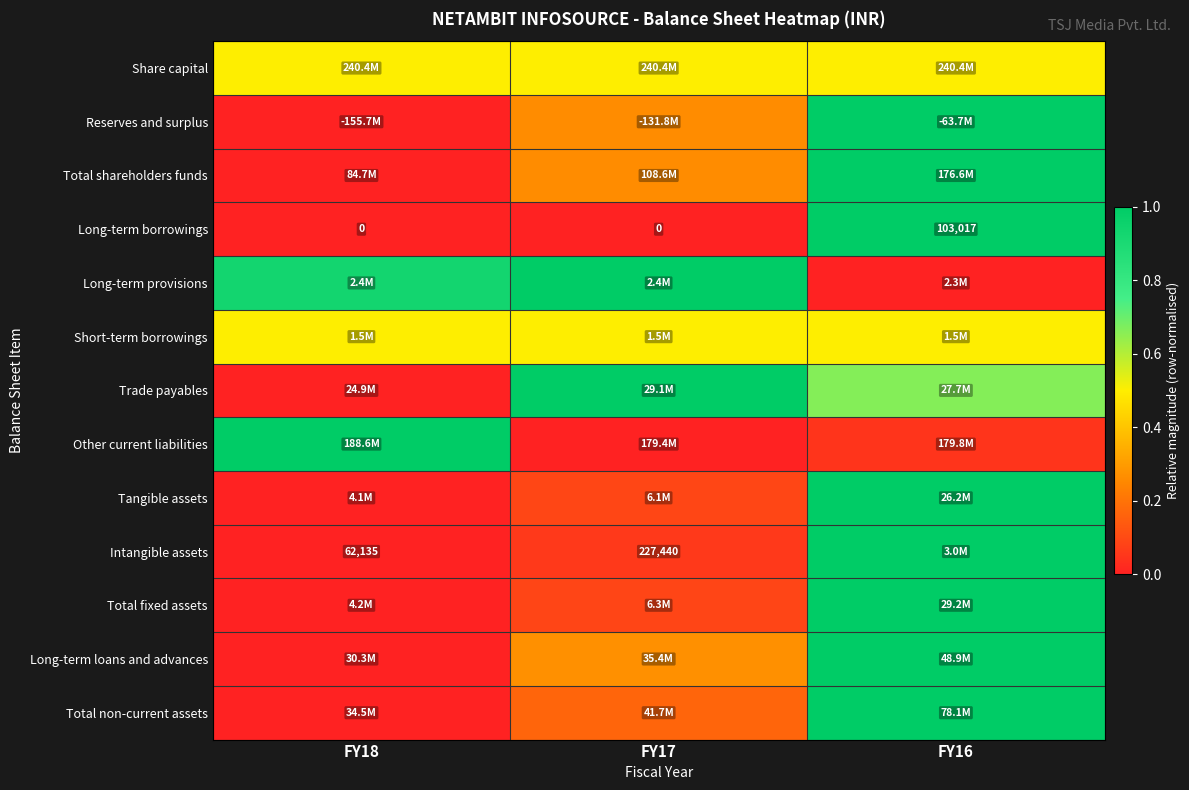

How many values in the Long-term borrowings series exceed 0?

1